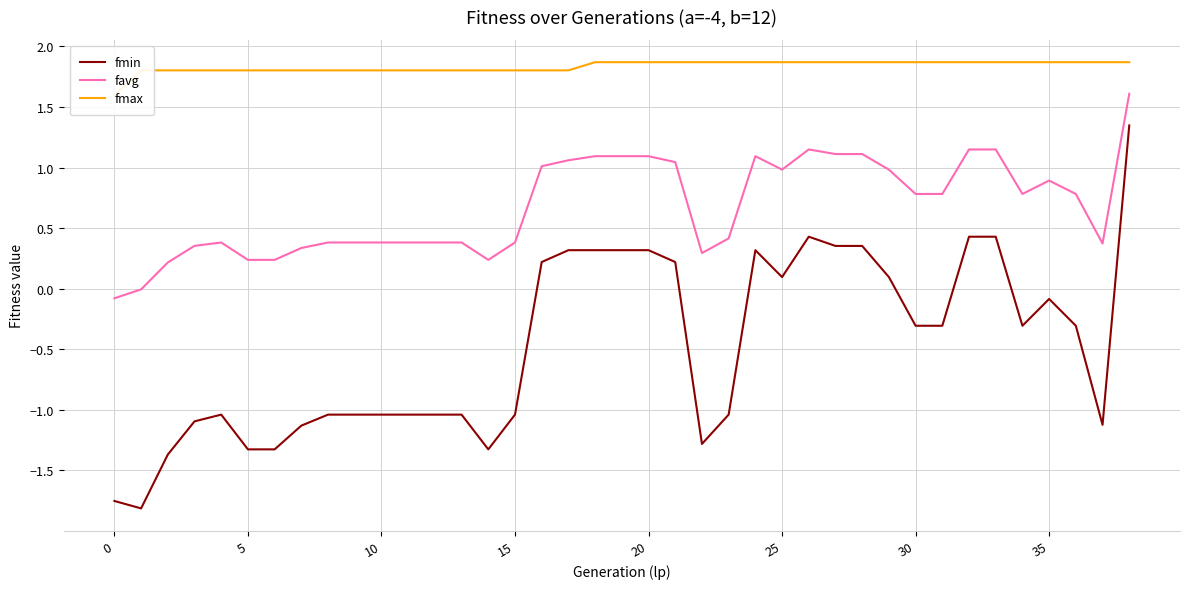

True or false: favg and fmin cross at least once.

False